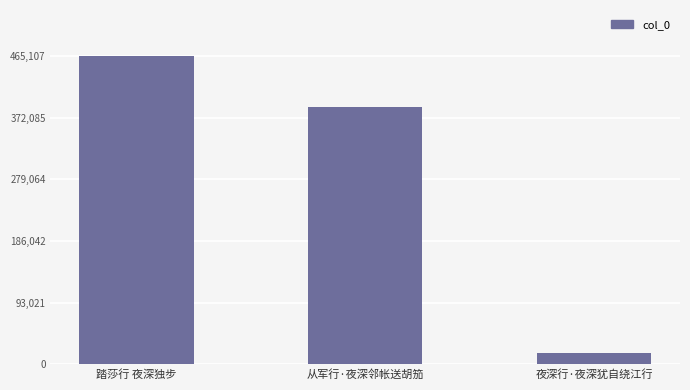

How many bars are there in total?

3